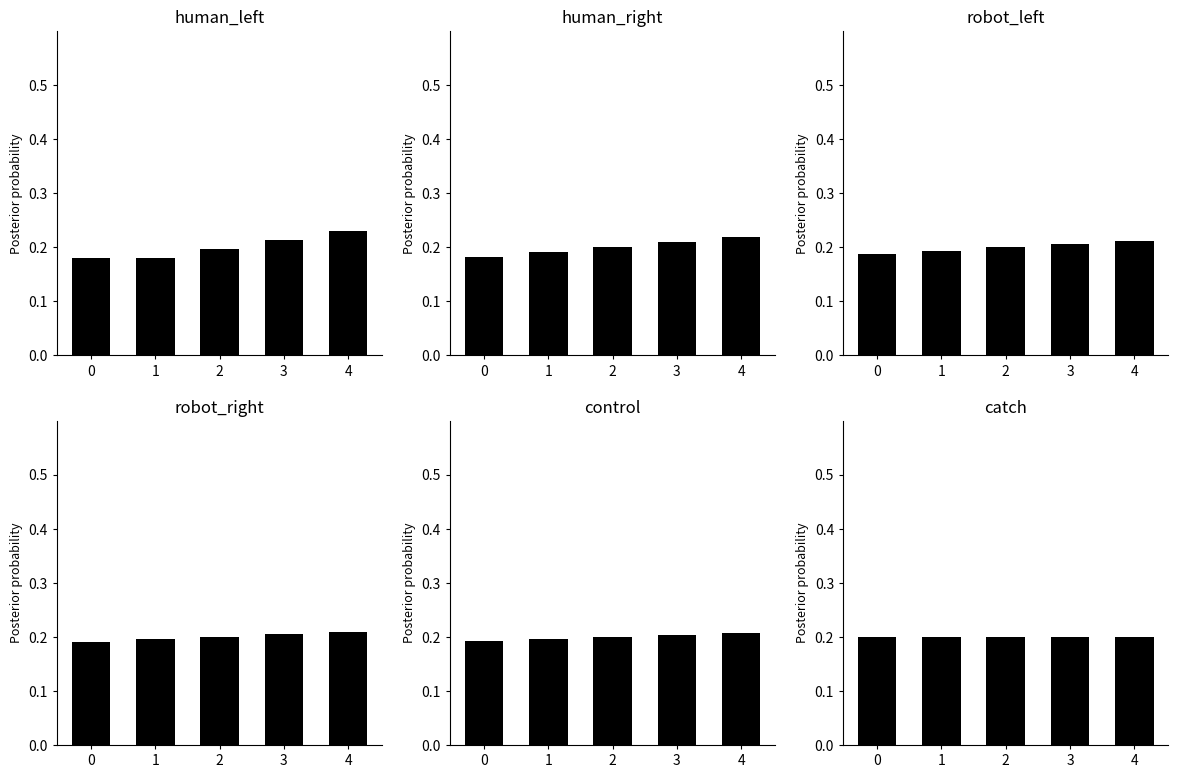

The human_left series shows 0.2 at 1. True or false?

True